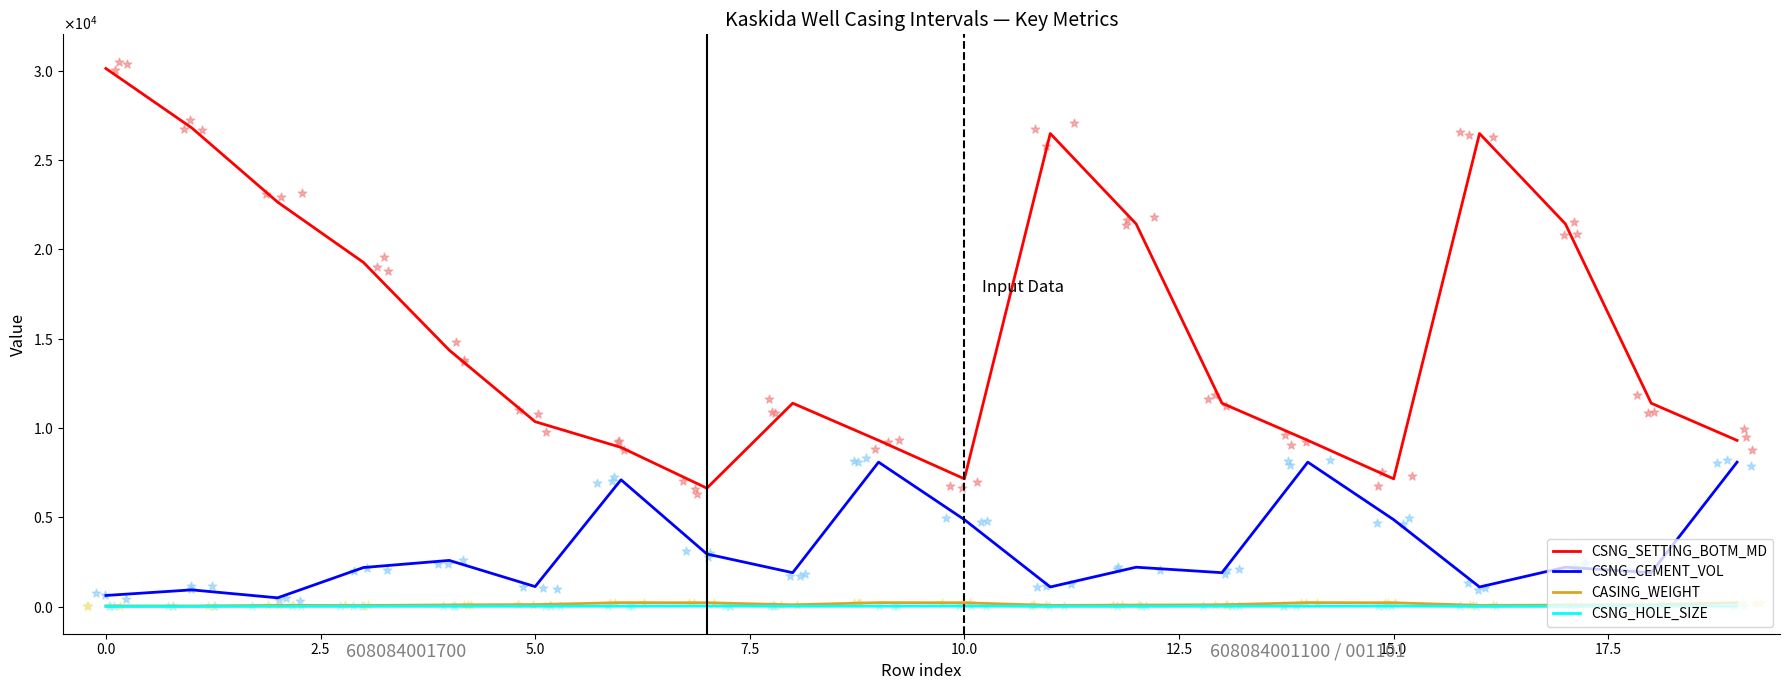

At how many categories does at least one series exceed 12450?

9